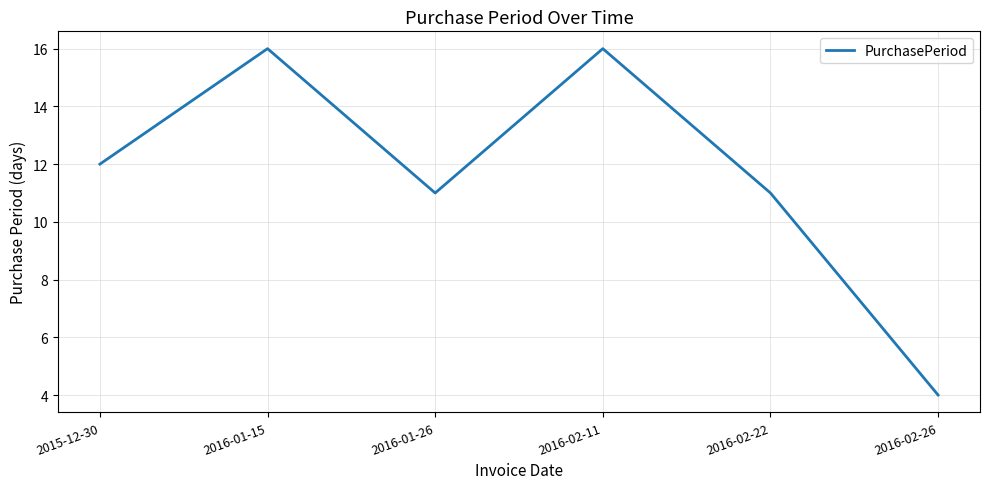

What is the difference between the maximum and minimum values?

12